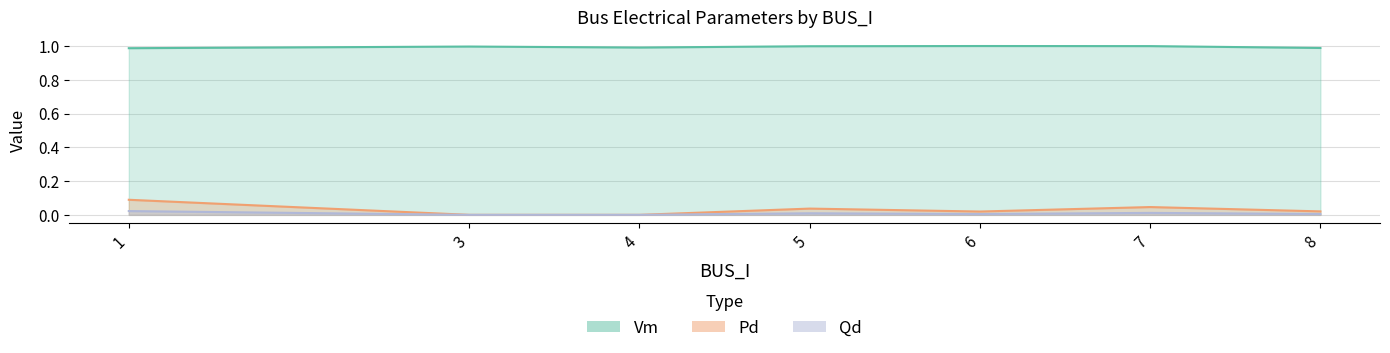

True or false: Qd has a value of -0.0 at 4.

False